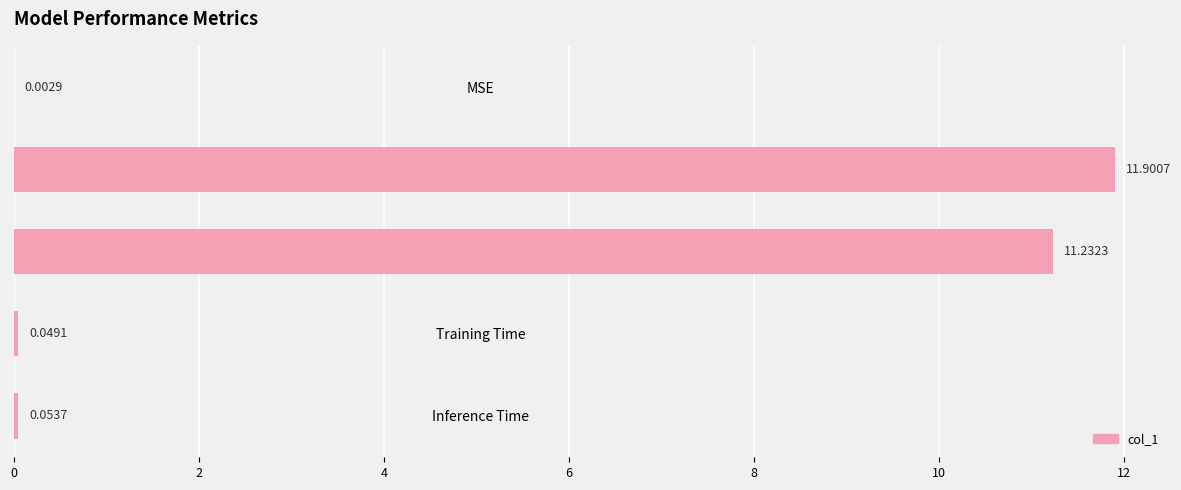

What is the average value?

4.6